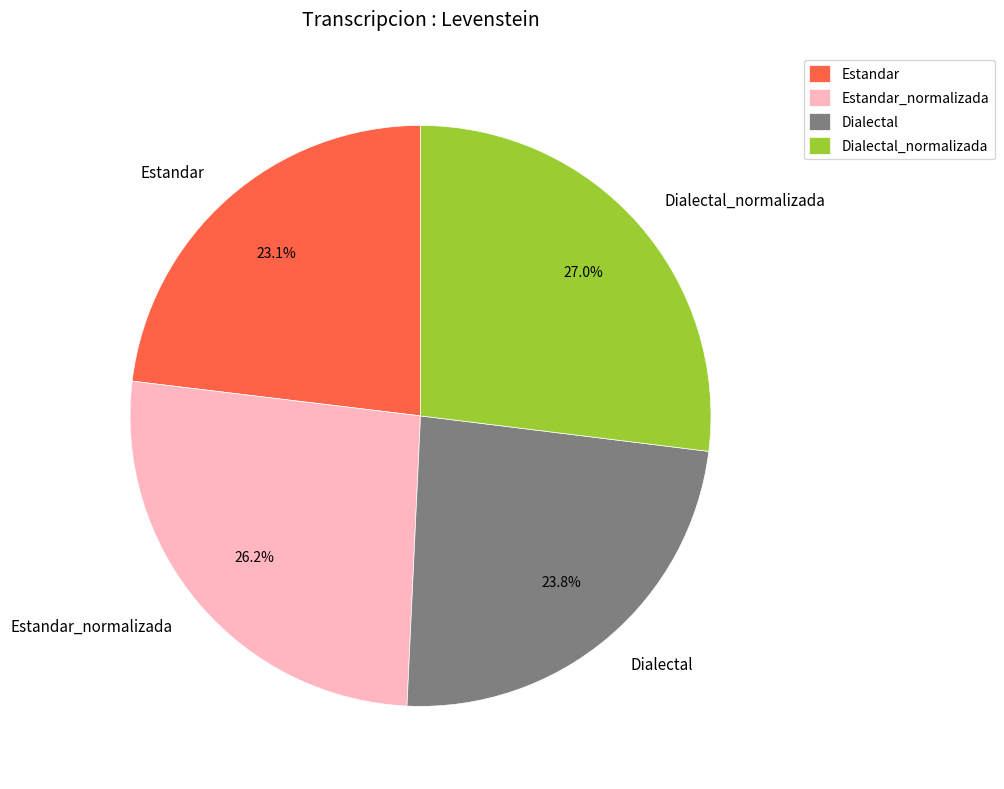

How many slices are in this pie chart?

4